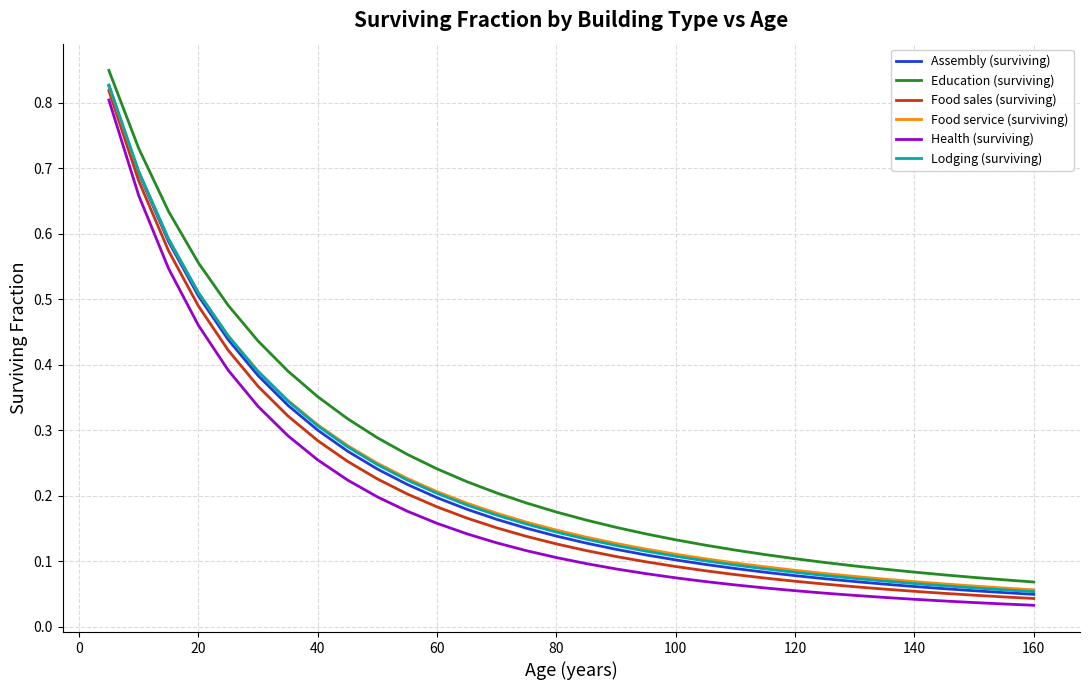

True or false: Health (surviving) and Food service (surviving) cross at least once.

False